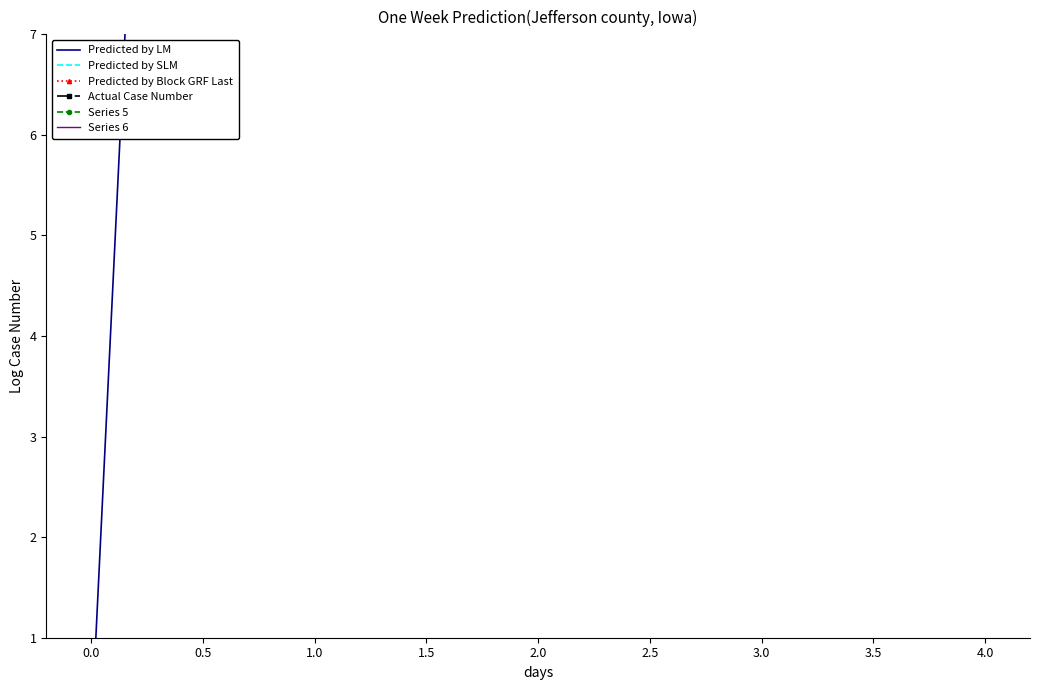

What are all the series names shown in the legend?

Predicted by LM, Predicted by SLM, Predicted by Block GRF Last, Actual Case Number, Series 5, Series 6